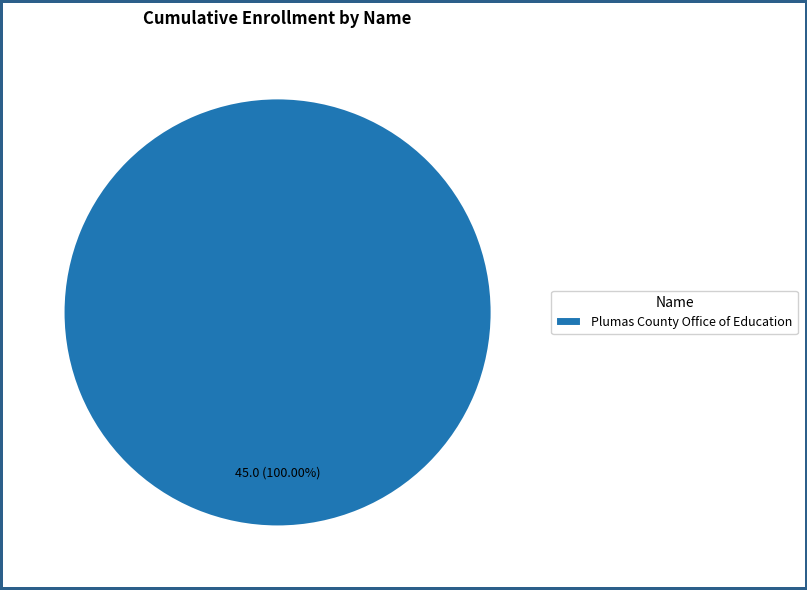

Rank the categories by value from highest to lowest.

Plumas County Office of Education